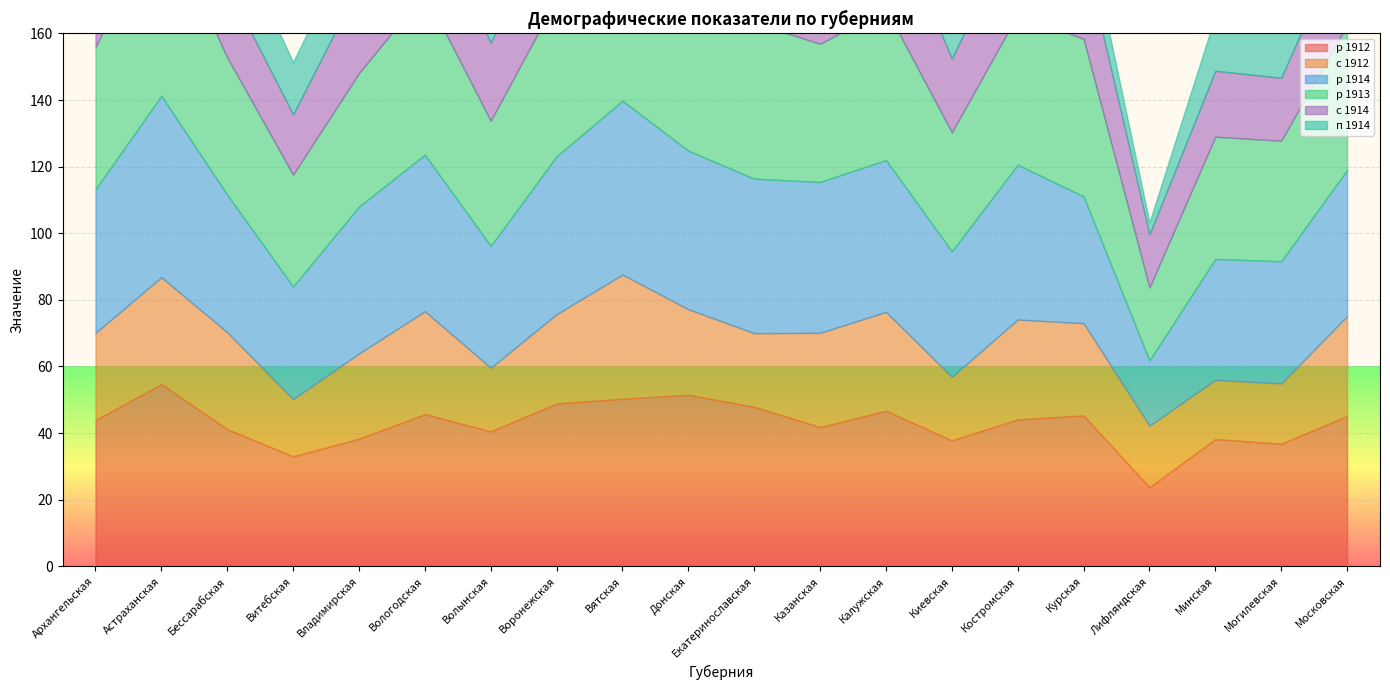

What is the difference between the second highest and second lowest values in the р 1912 series?

18.5